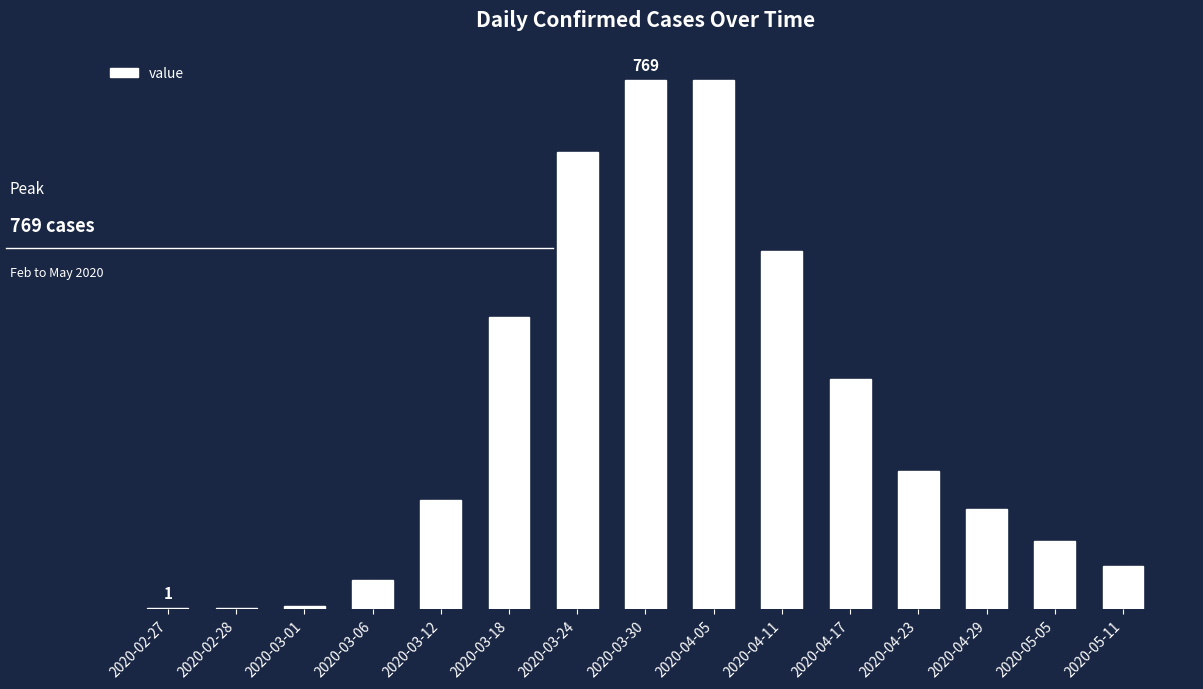

What is the sum of the values at 2020-04-23 and 2020-04-29?

346